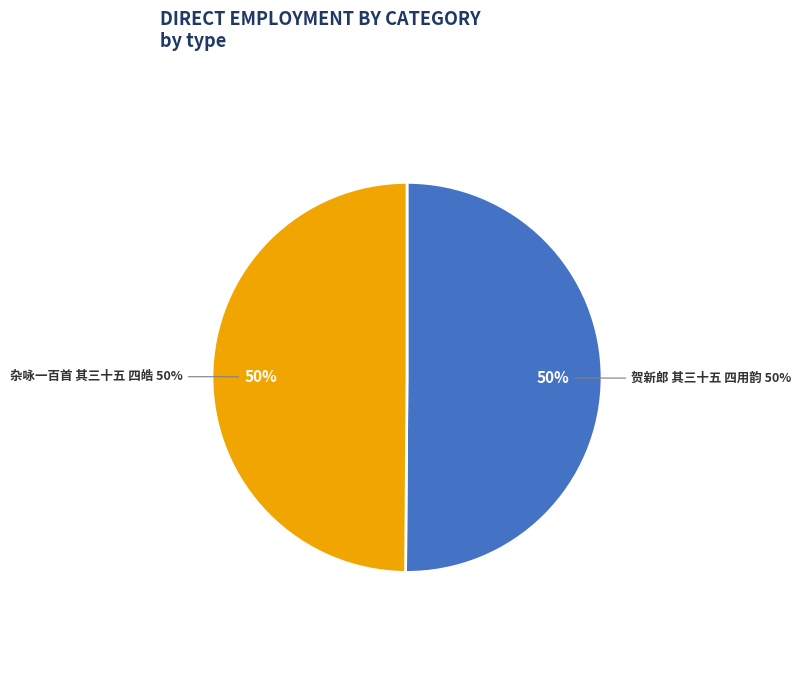

What is the smallest slice in the pie chart?

杂咏一百首 其三十五 四皓